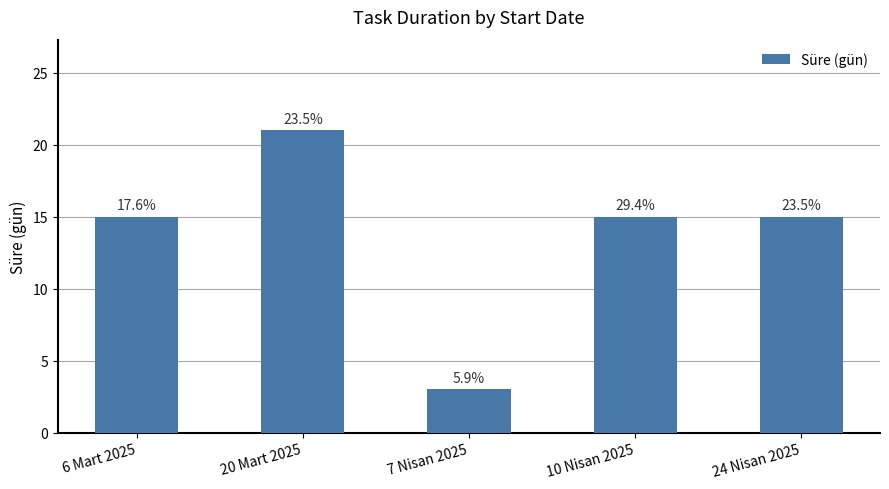

Does the chart contain any negative values?

No